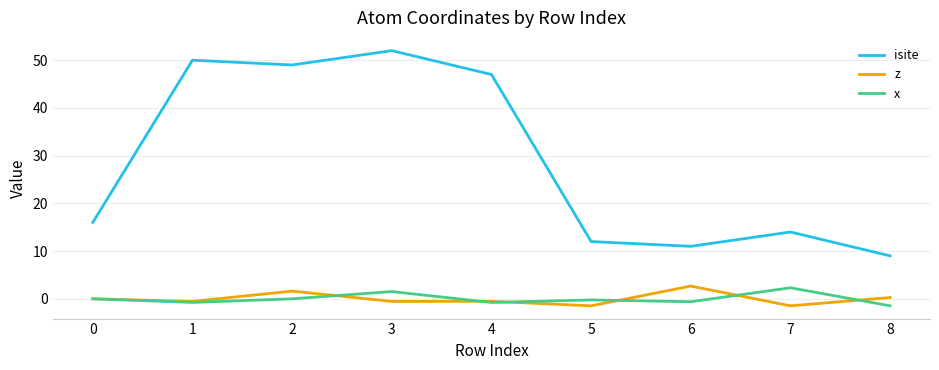

Is the value of x at 3 greater than the value of z at 5?

Yes